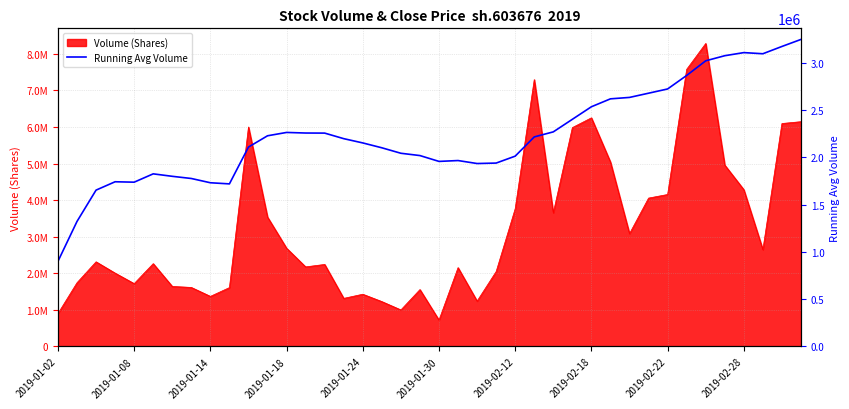

How many lines are shown in the chart?

1